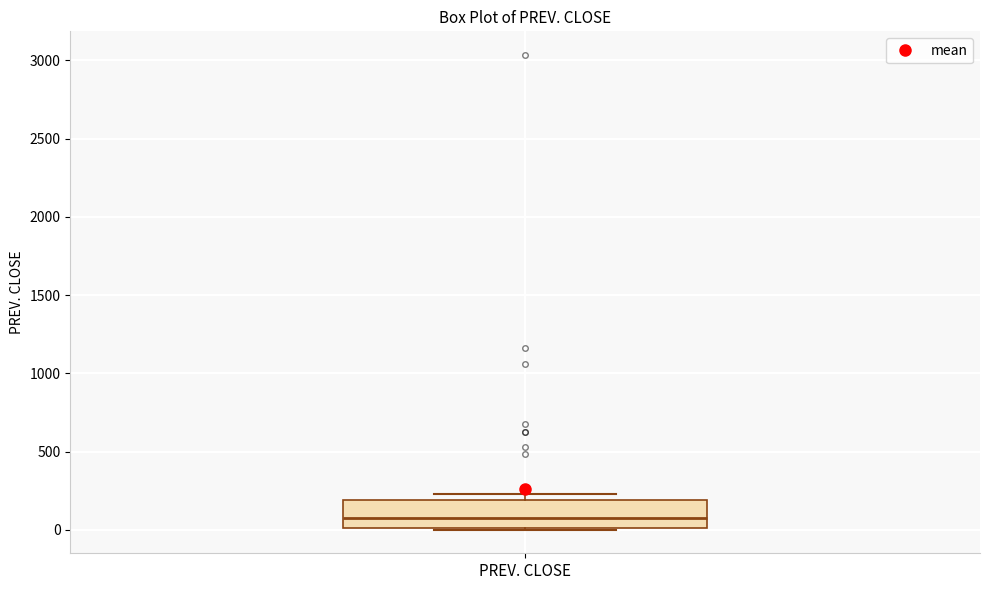

Read this box plot against the y-axis: the position of the median line, the range covered by the box, and the ends of both whiskers. The values are not printed on the chart, so give them approximately, as read against the axis.

median 50, box 0 to 200, whiskers 0 to 250